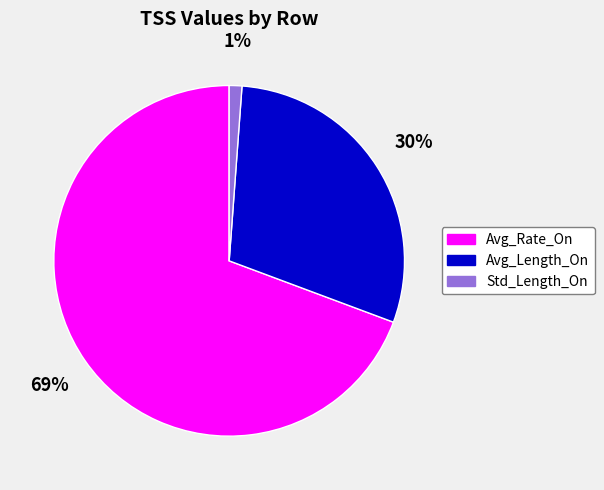

To the nearest percent, what portion does Std_Length_On represent?

1%